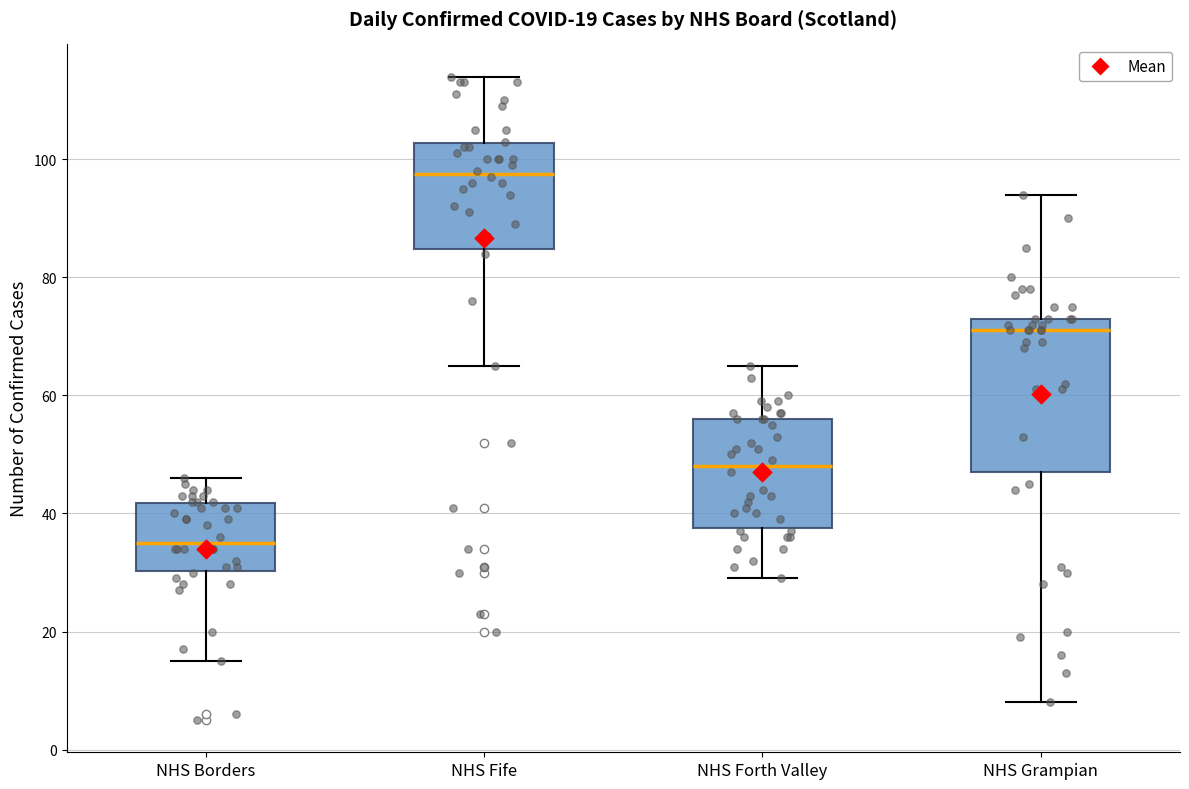

Which box is the tallest, from its lower edge to its upper edge?

NHS Grampian